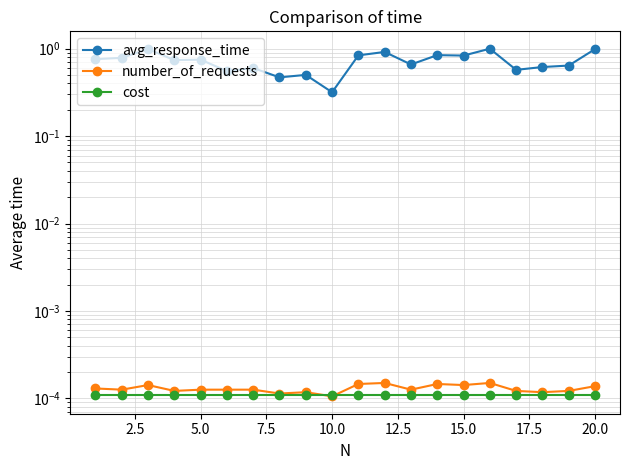

Does the chart display data point markers on the line(s)?

Yes